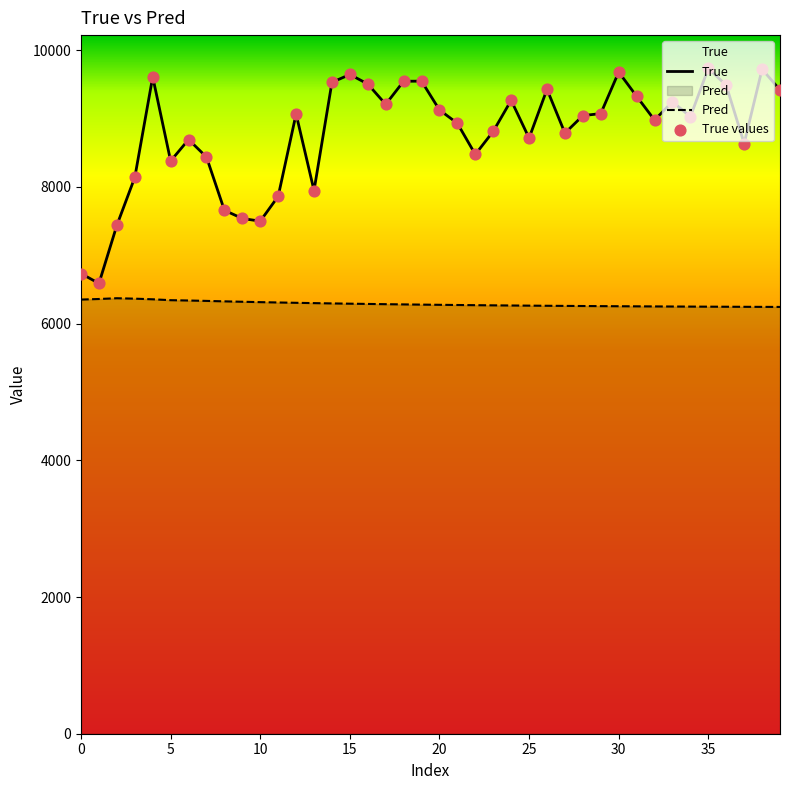

What is the total value across all series at 18?

25370.3